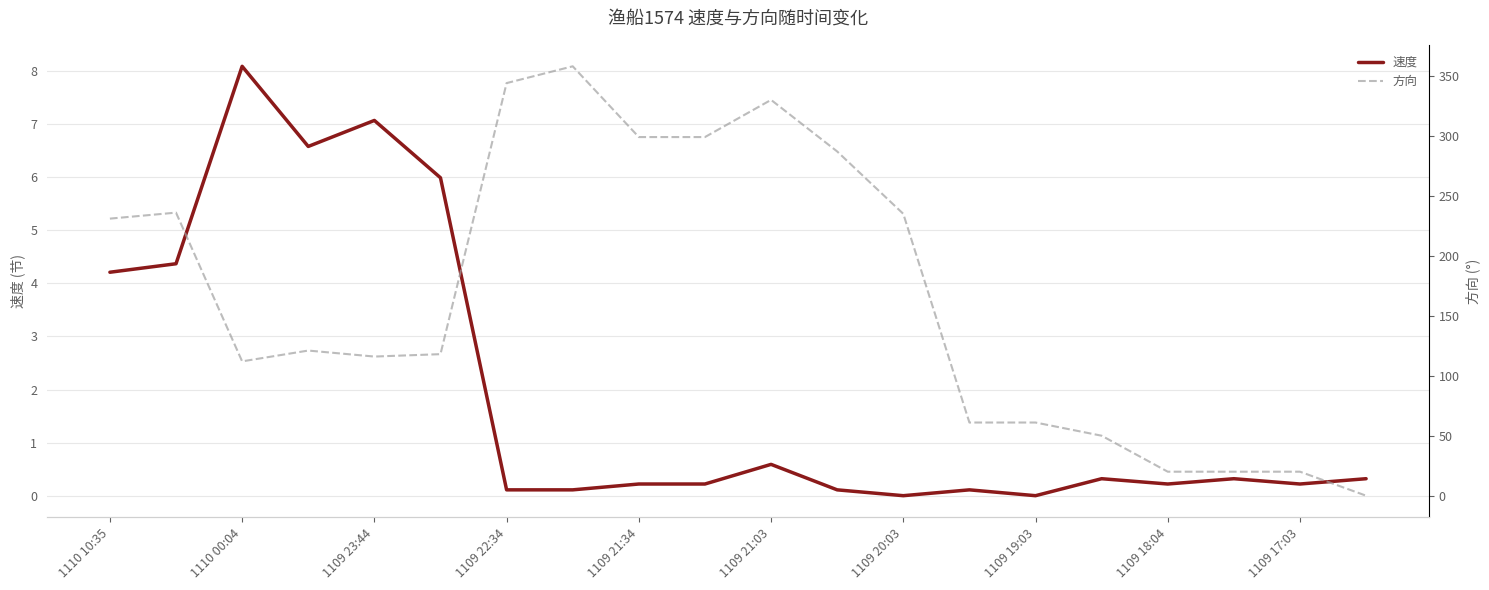

What is the highest value of the 速度 series?

8.1